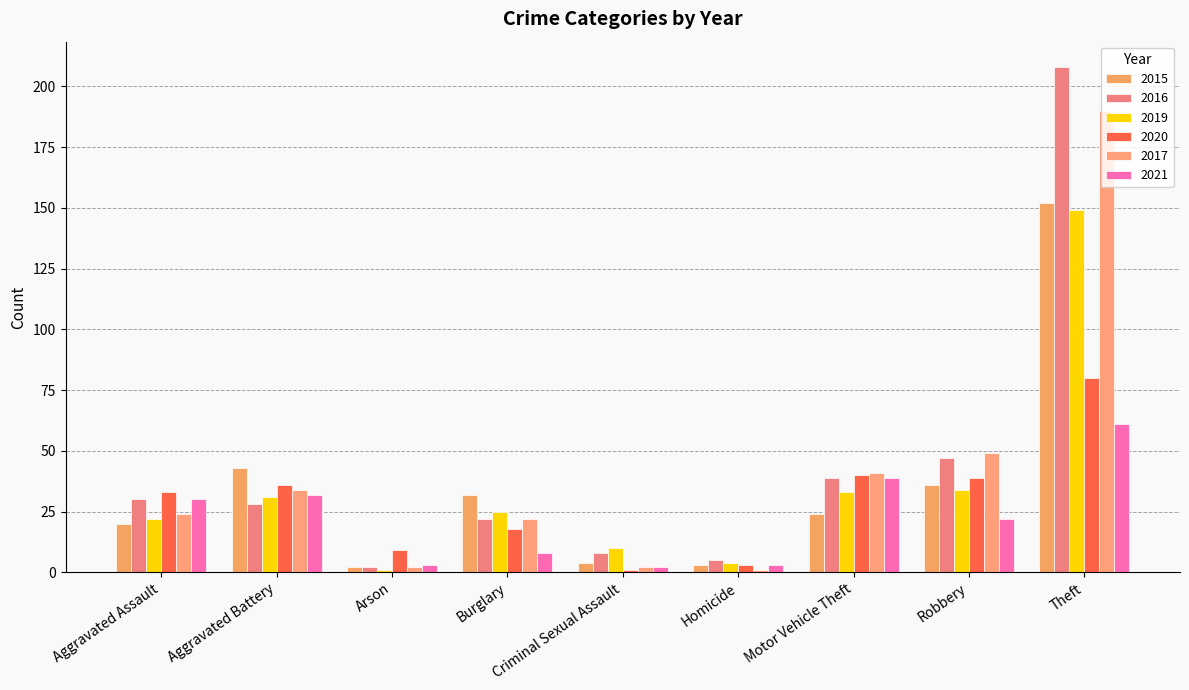

At which label does 2017 reach its minimum?

Homicide